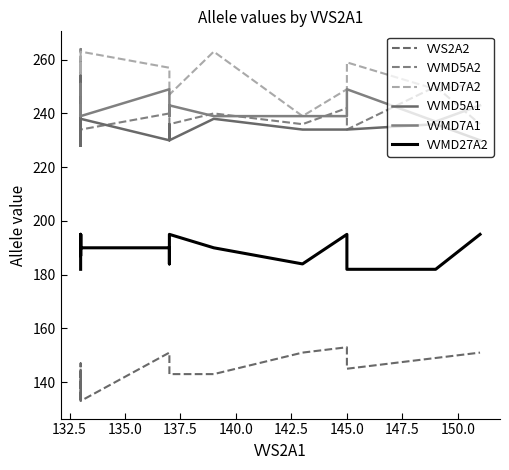

True or false: VVMD7A2 and VVS2A2 intersect in this chart.

False